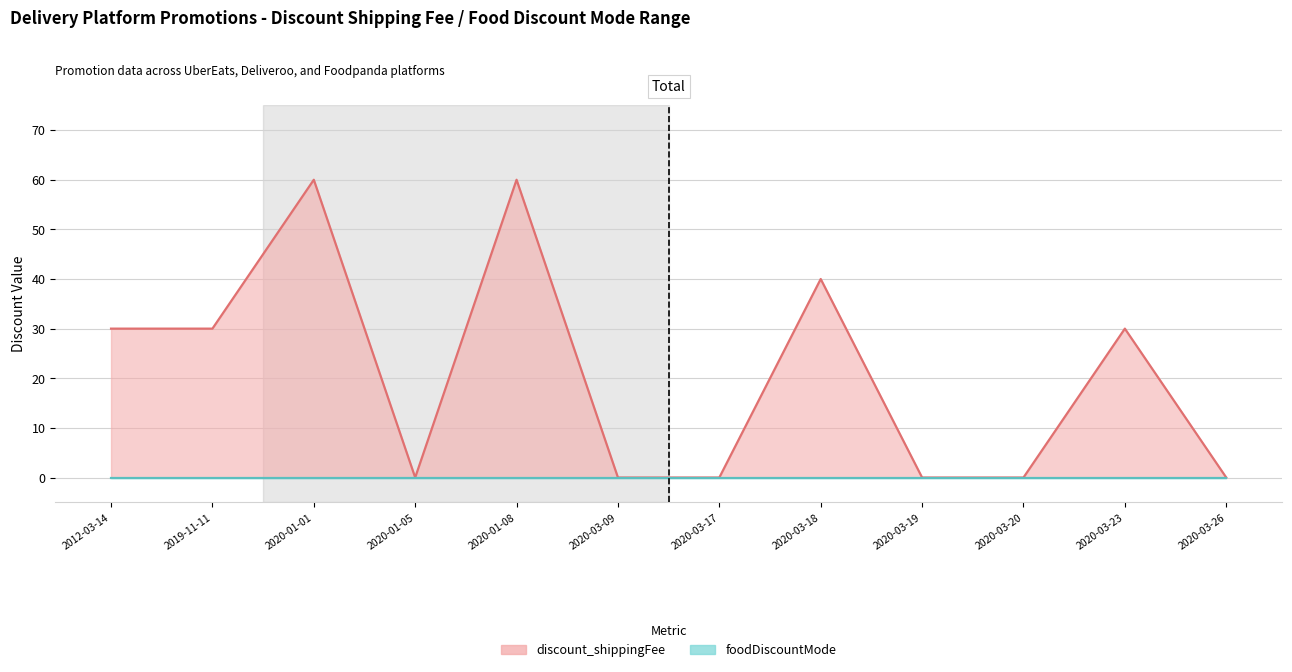

At which category does the data reach its first local valley?

2020-01-05